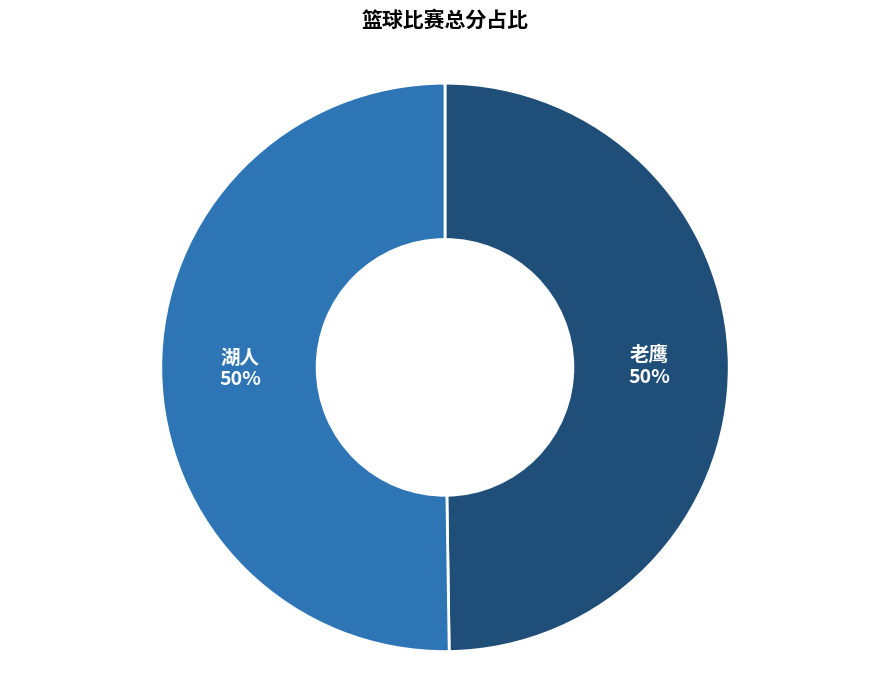

To the nearest percent, what is the average slice percentage?

50%